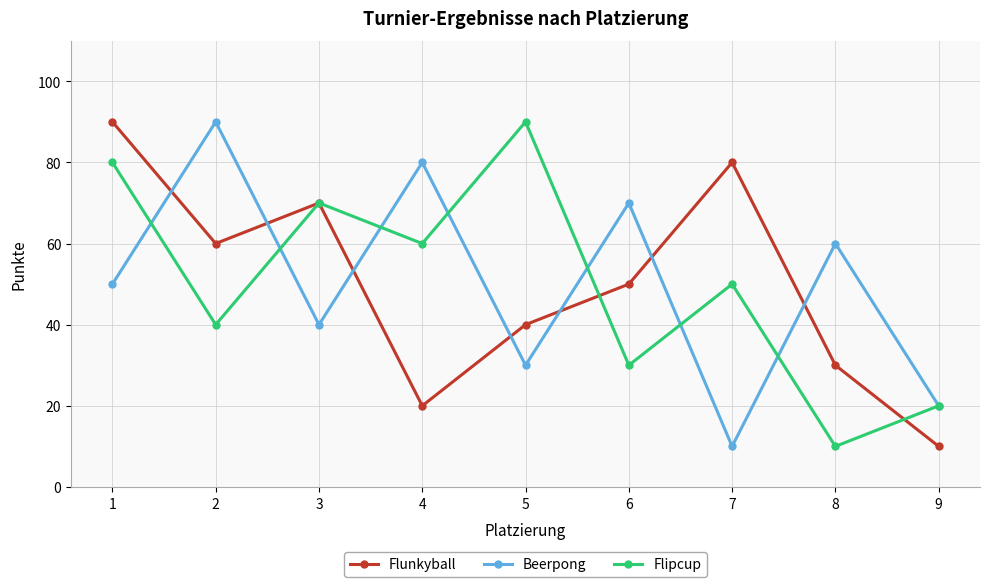

What is the difference between the highest and lowest values at 3?

30